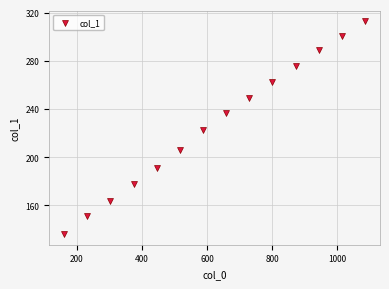

What is the range of X values (max minus min)?

923.5